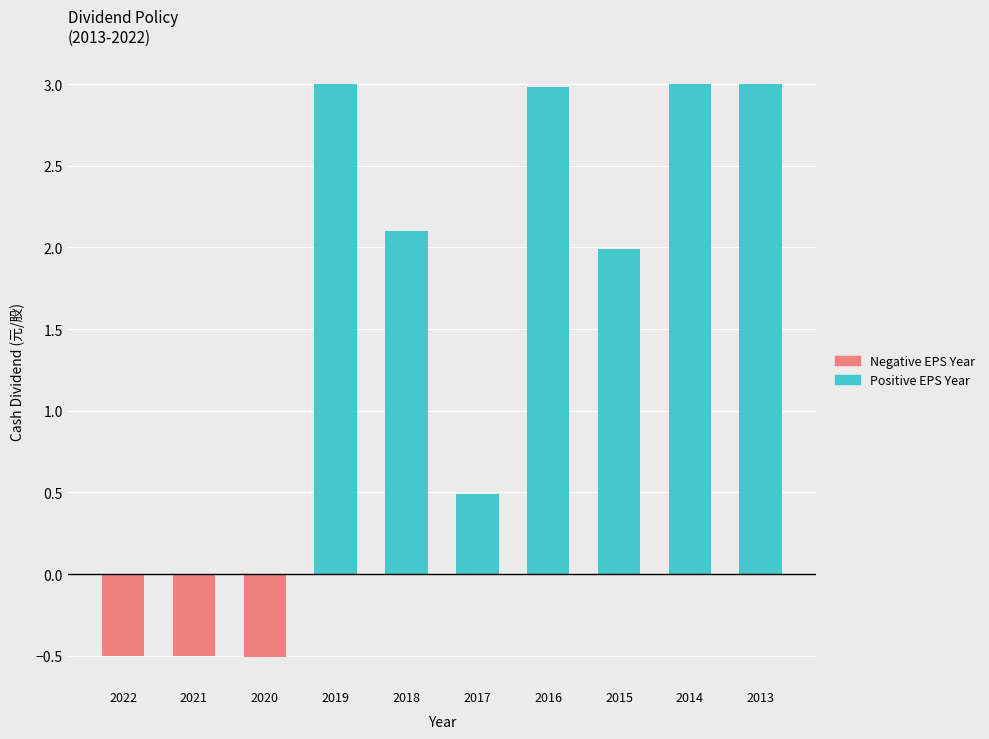

Which has a higher value, 2021 or 2019?

2019